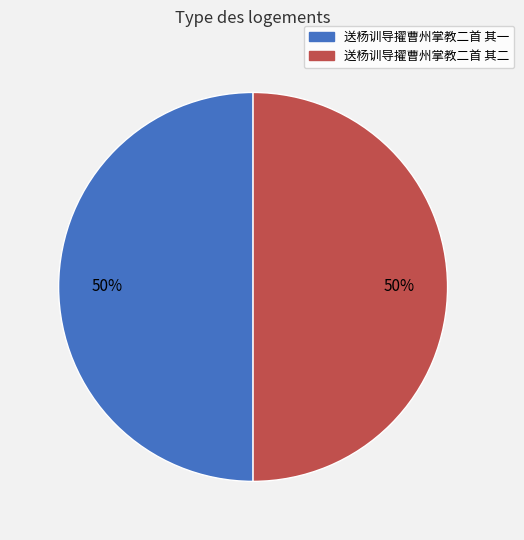

What percentage is the 送杨训导擢曹州掌教二首 其一 slice, to the nearest percent?

50%